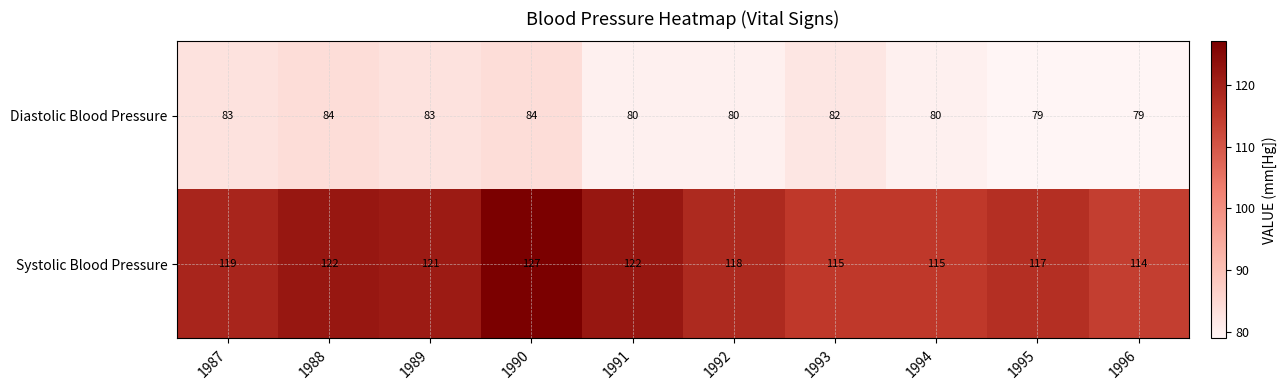

What is the minimum value shown in the chart?

79